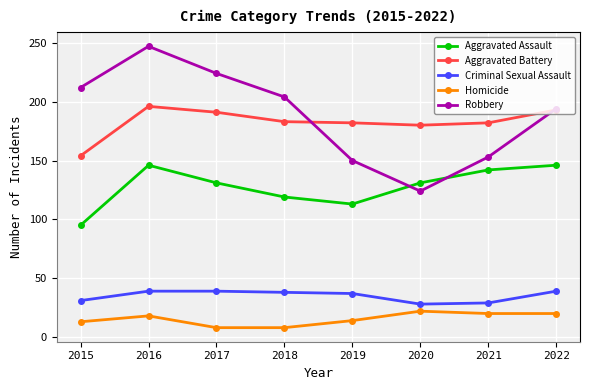

Which series changed the most between 2017 and 2020?

Robbery